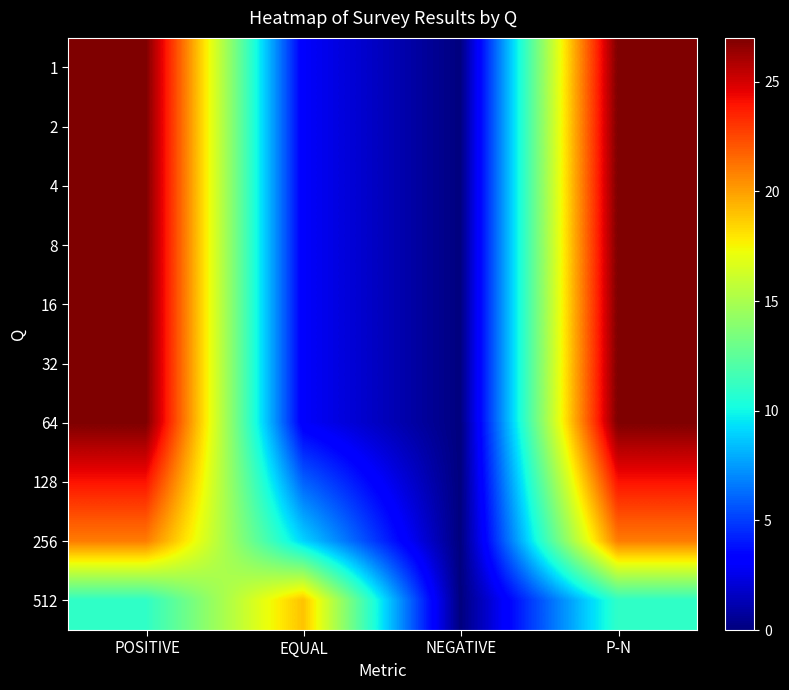

Reading left to right, transcribe all the data shown in this chart.

1: POSITIVE=27	EQUAL=3	NEGATIVE=0	P-N=27
2: POSITIVE=27	EQUAL=3	NEGATIVE=0	P-N=27
4: POSITIVE=27	EQUAL=3	NEGATIVE=0	P-N=27
8: POSITIVE=27	EQUAL=3	NEGATIVE=0	P-N=27
16: POSITIVE=27	EQUAL=3	NEGATIVE=0	P-N=27
32: POSITIVE=27	EQUAL=3	NEGATIVE=0	P-N=27
64: POSITIVE=27	EQUAL=3	NEGATIVE=0	P-N=27
128: POSITIVE=24	EQUAL=6	NEGATIVE=0	P-N=24
256: POSITIVE=21	EQUAL=9	NEGATIVE=0	P-N=21
512: POSITIVE=11	EQUAL=19	NEGATIVE=0	P-N=11